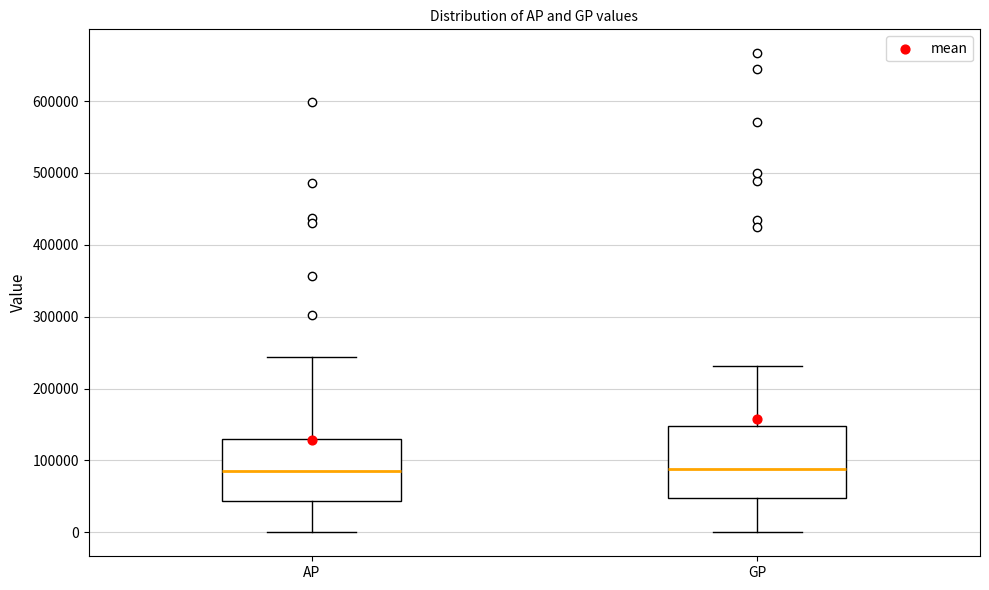

Comparing the boxes themselves (not the whiskers), which one is the tallest?

GP